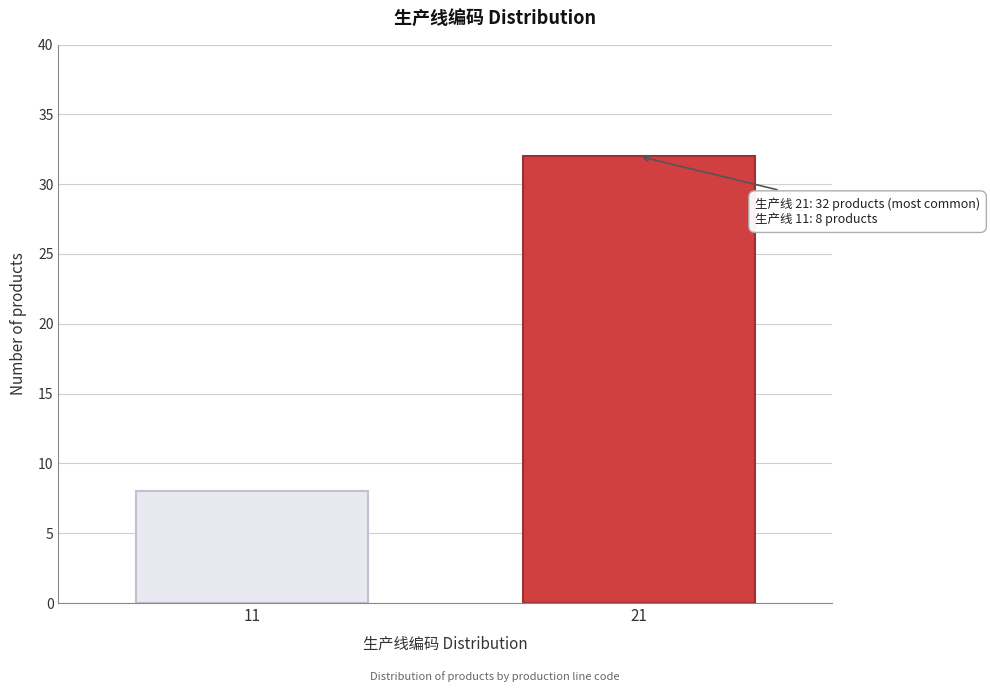

Reading right to left, list all the values displayed in this chart.

21=32	11=8